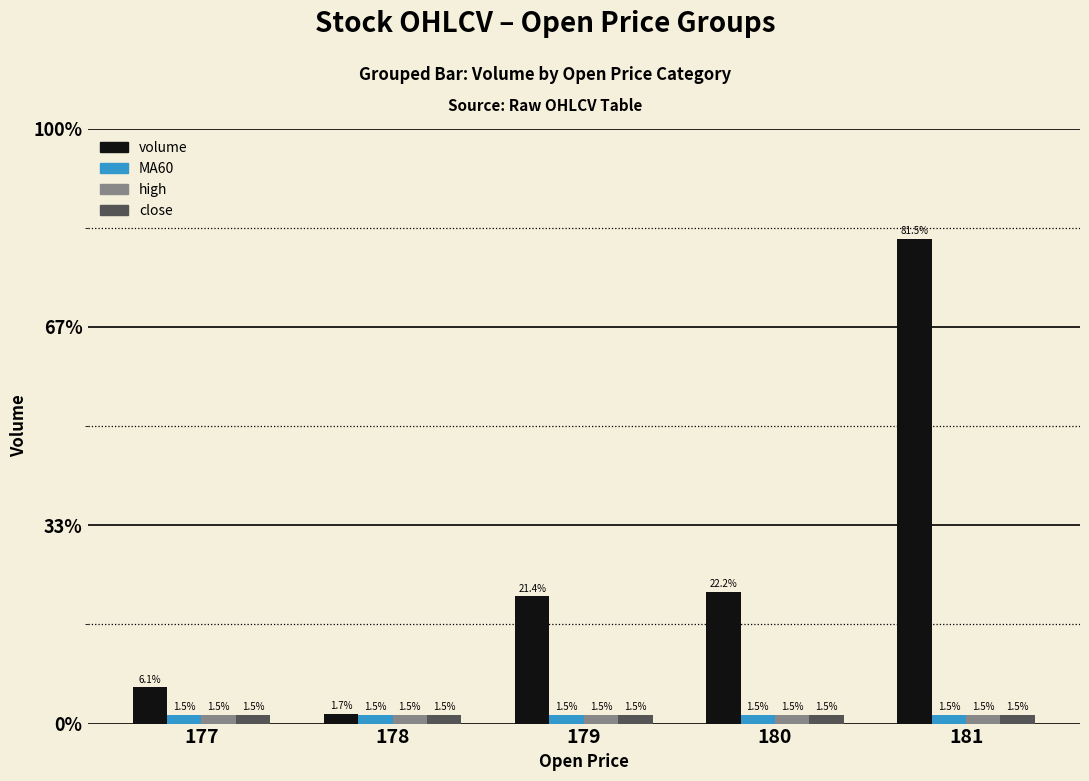

Which label corresponds to the largest value in the chart?

181